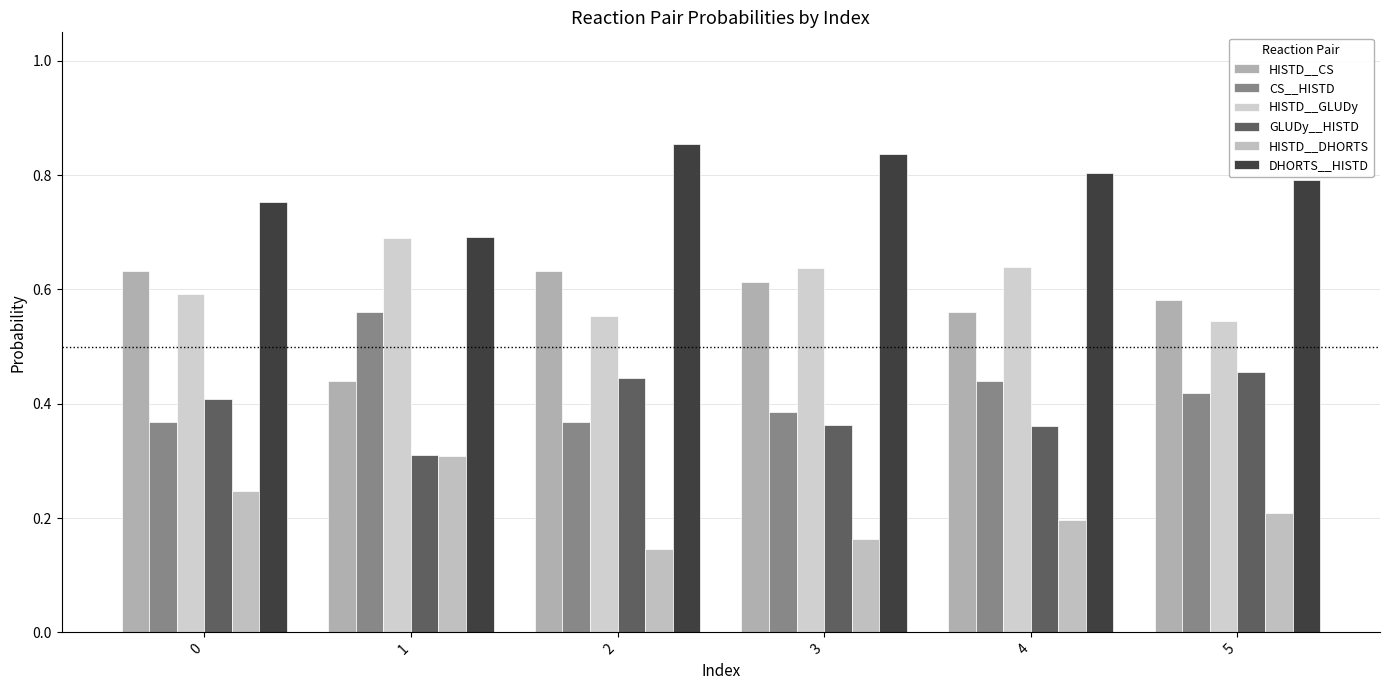

What is the total value across all series at 3?

3.0